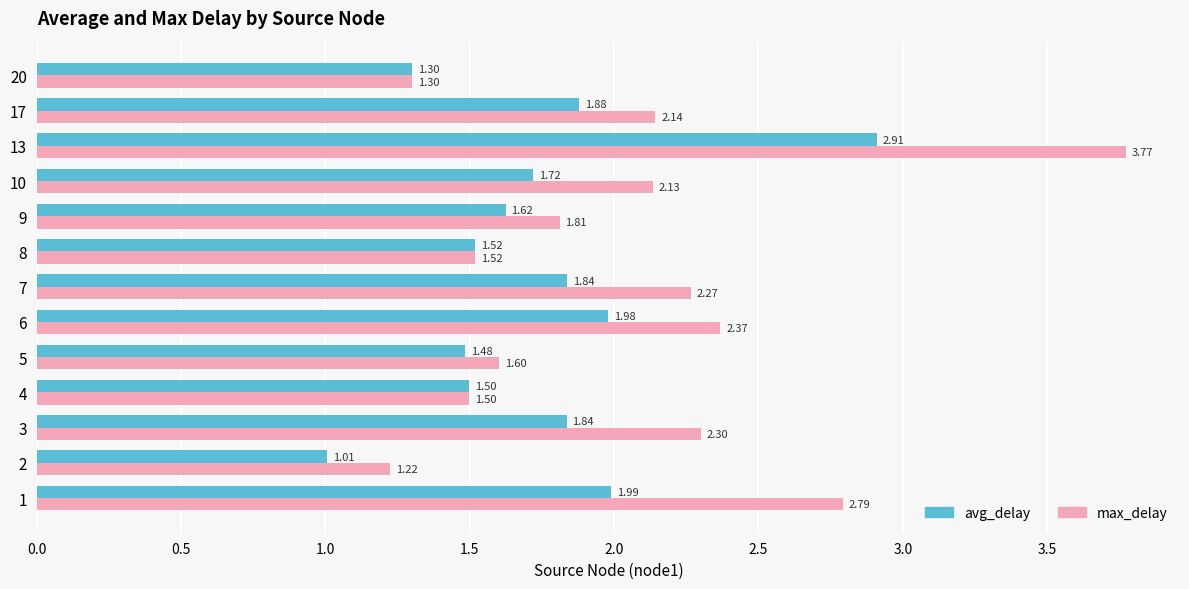

Is the value of max_delay at 17 greater than the value of avg_delay at 13?

No